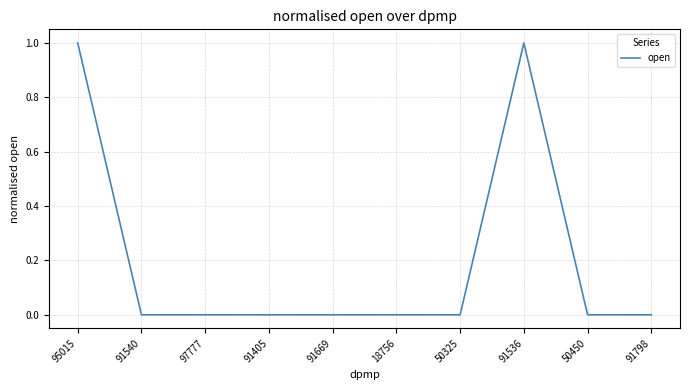

The value at 95015 is 1. True or false?

True